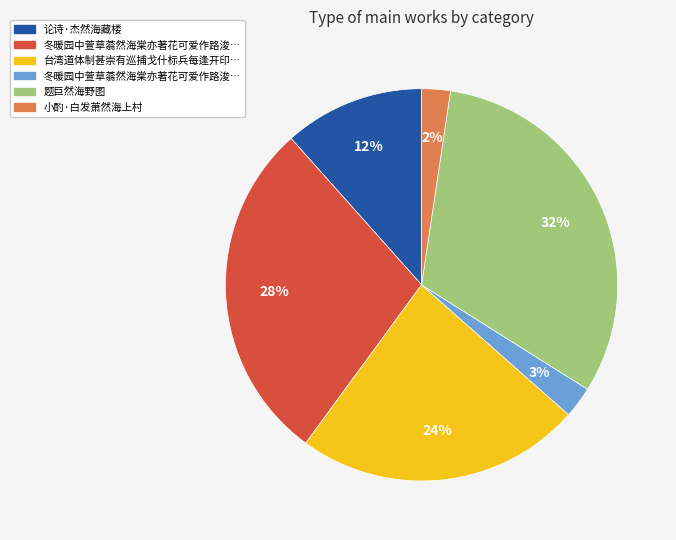

How many slices are in this pie chart?

6